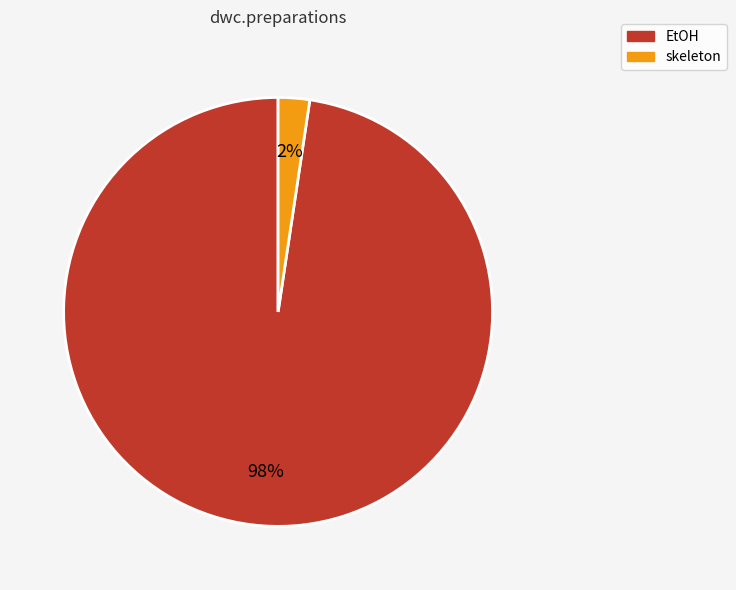

How many segments does this pie chart have?

2